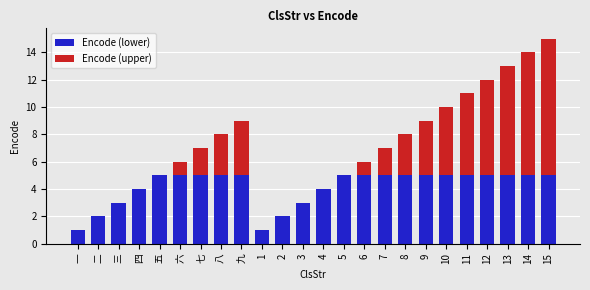

At which category is the sum across all series the highest?

15